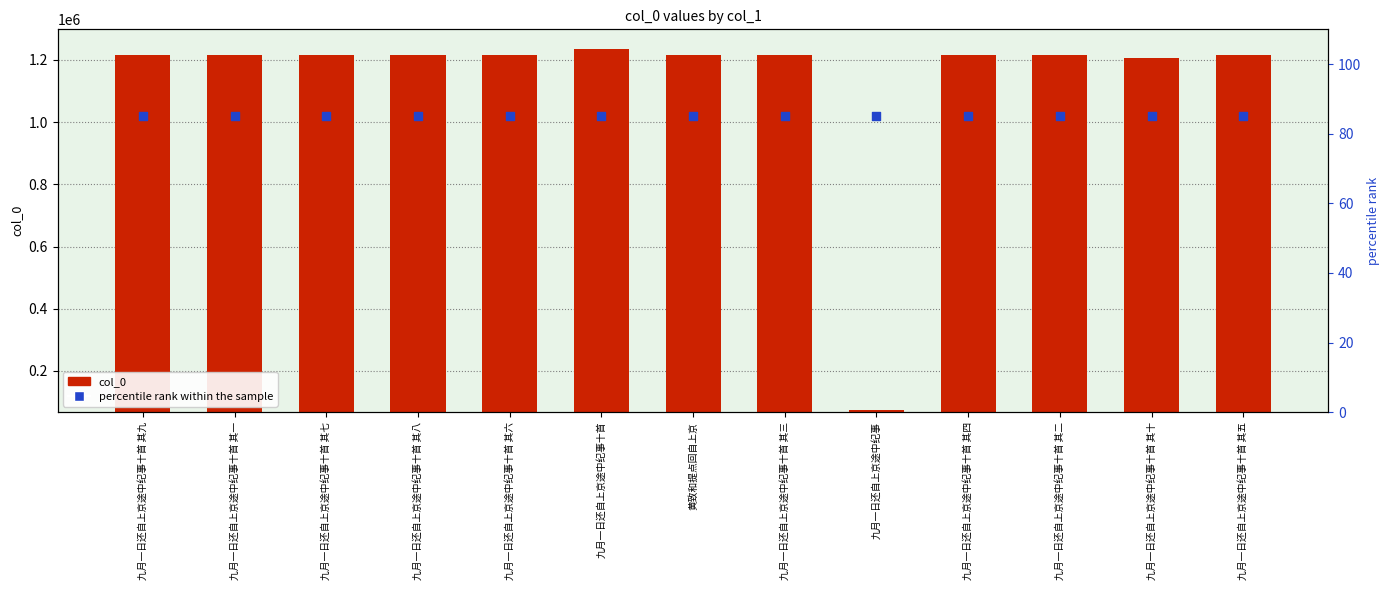

At how many categories does at least one series exceed 1138509?

12